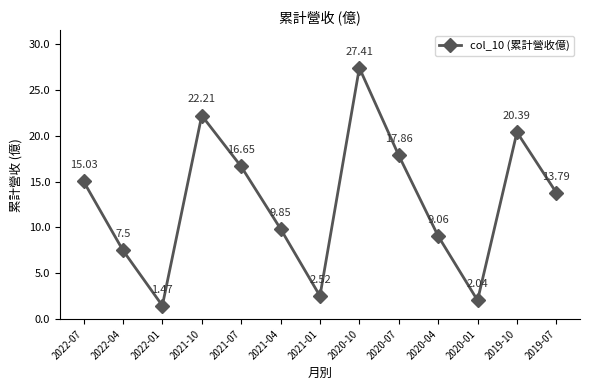

What is the label of the 13th point from the left?

2019-07